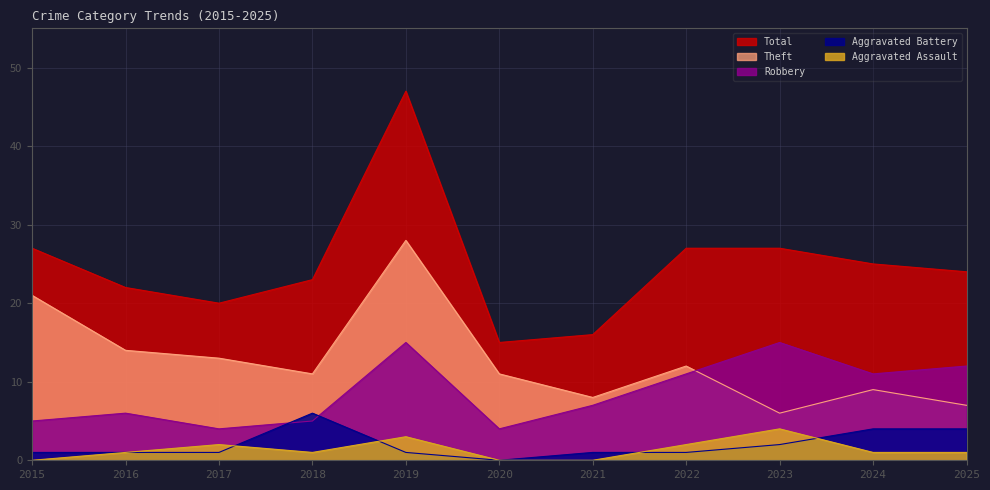

The value of Aggravated Battery at 2019 is 1. True or false?

True